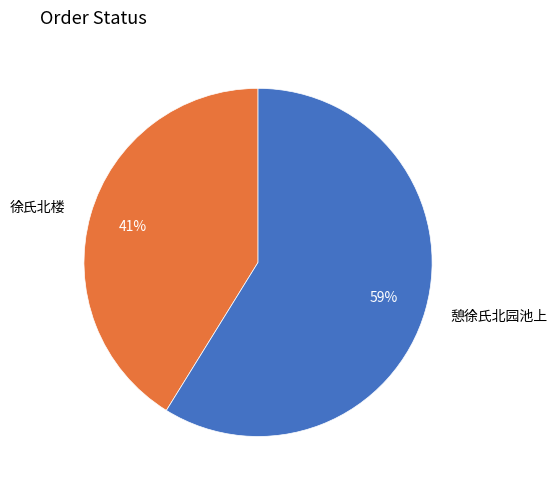

Approximately how many times larger is the value at 徐氏北楼 compared to 憩徐氏北园池上?

0.7